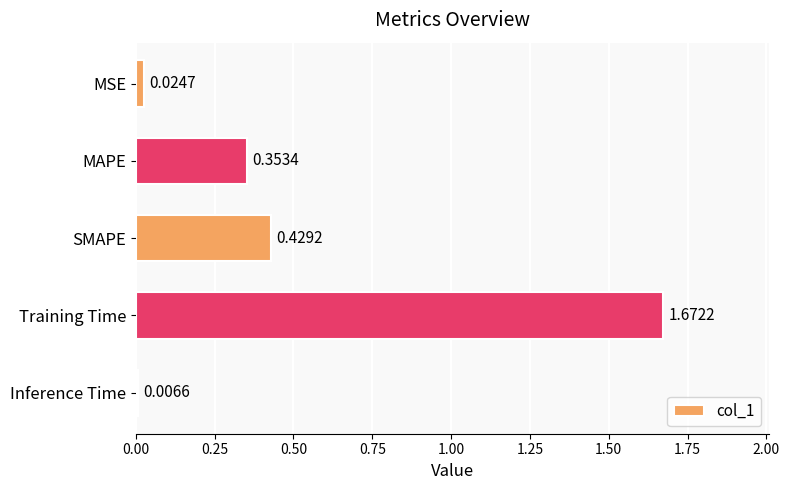

What is the label of the 2nd bar from the top?

MAPE